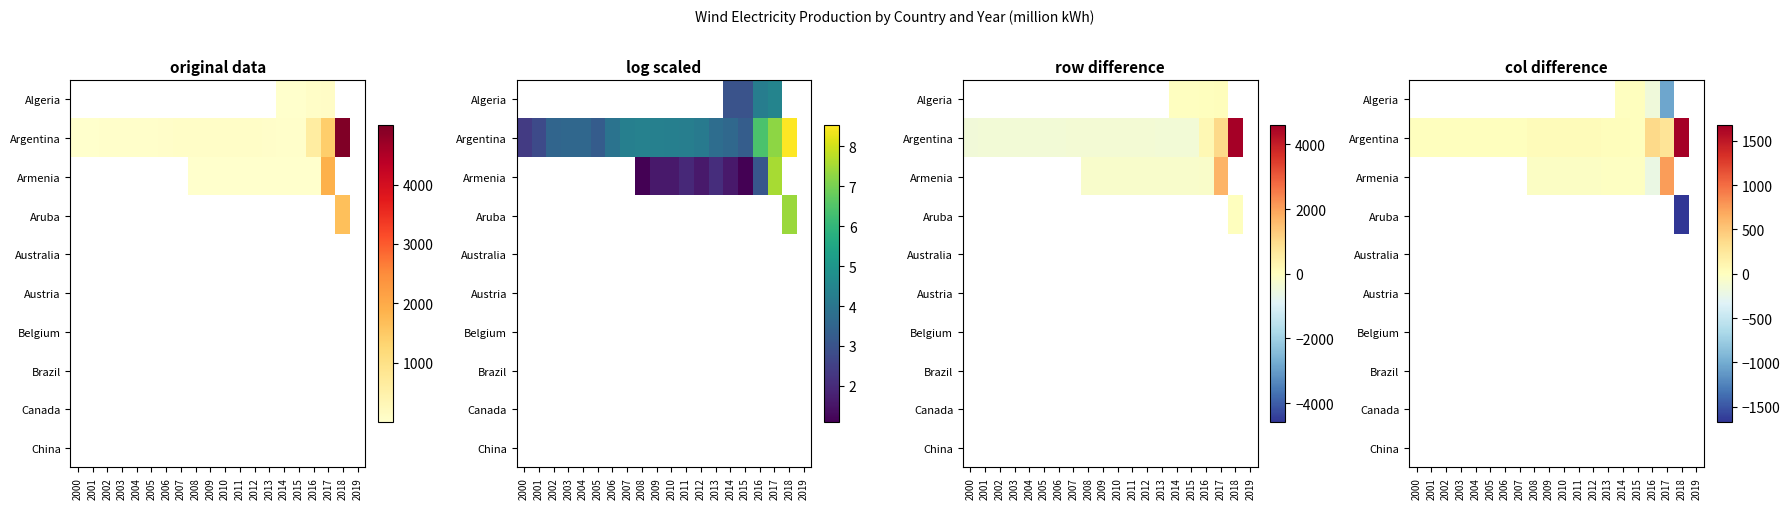

Which label corresponds to the smallest value in the chart?

2018